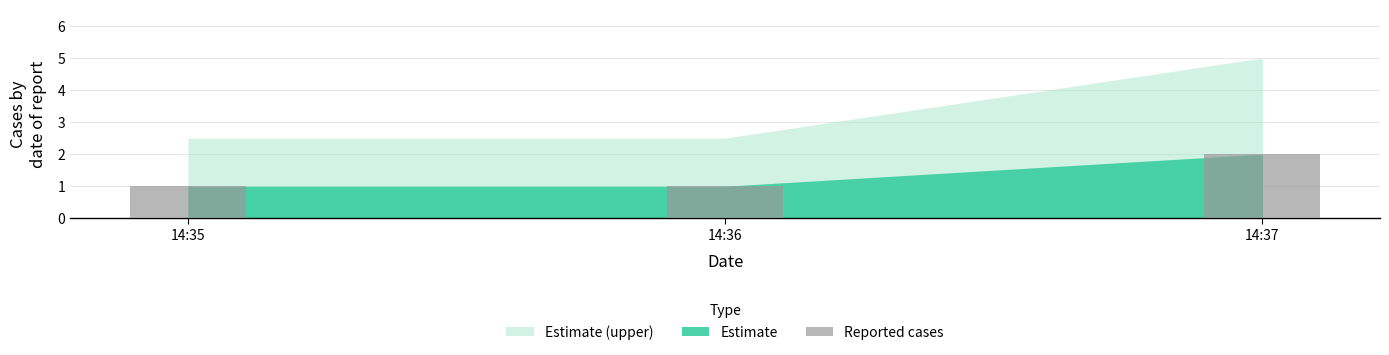

Which label corresponds to the largest value in the chart?

14:37